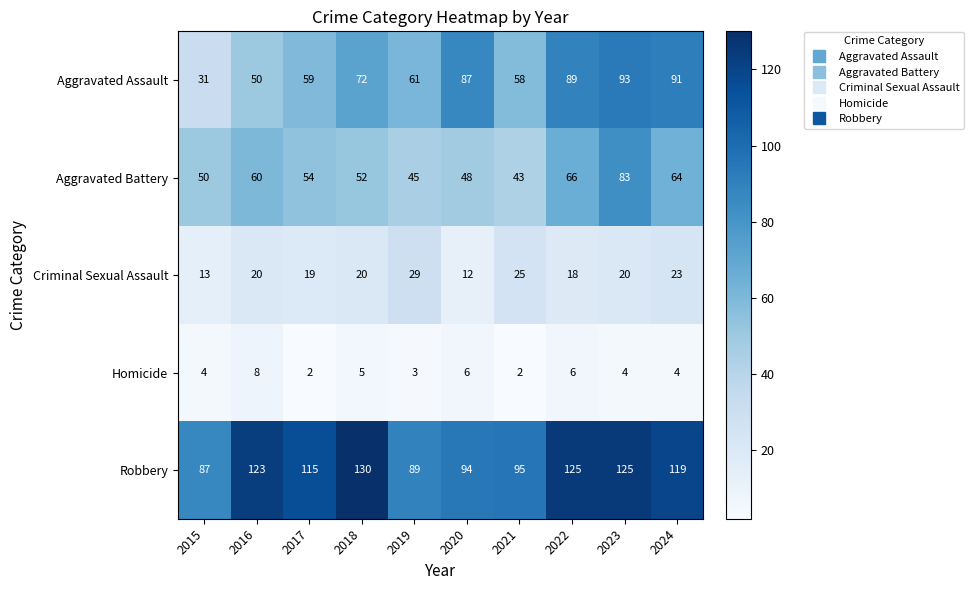

At which label does Aggravated Battery reach its peak?

2023